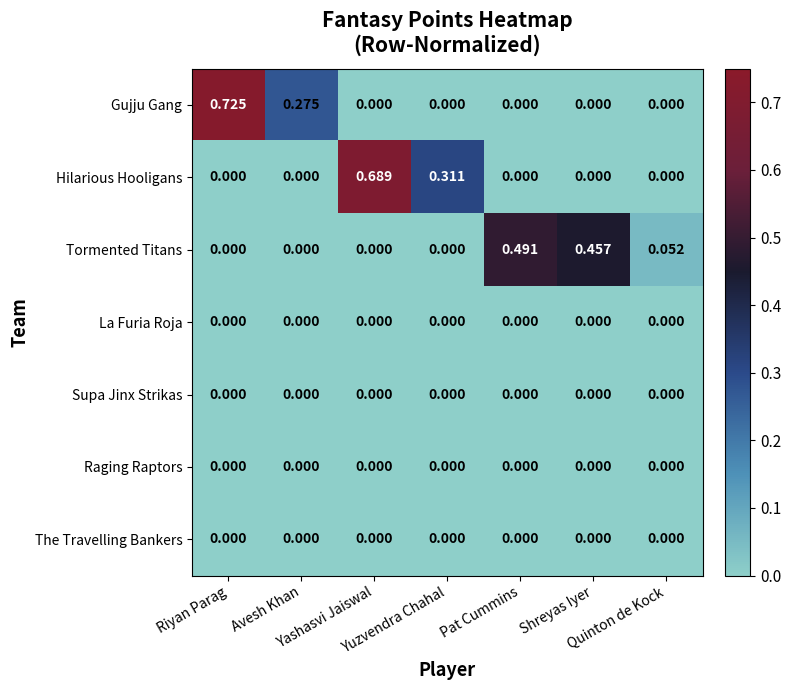

Which series has the widest spread of values?

Gujju Gang